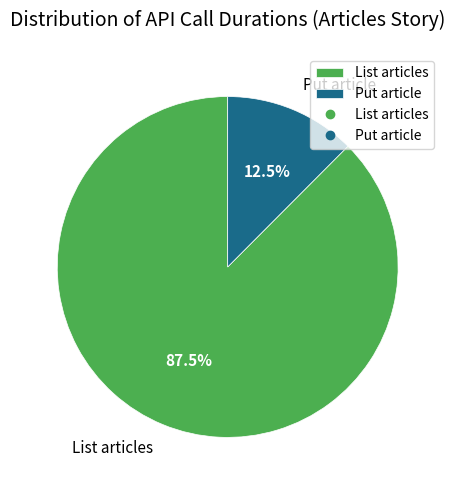

How many segments does this pie chart have?

2